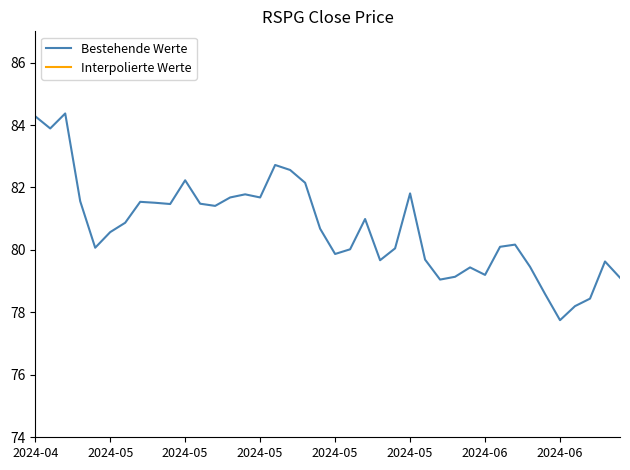

What is the maximum value shown in the chart?

84.4